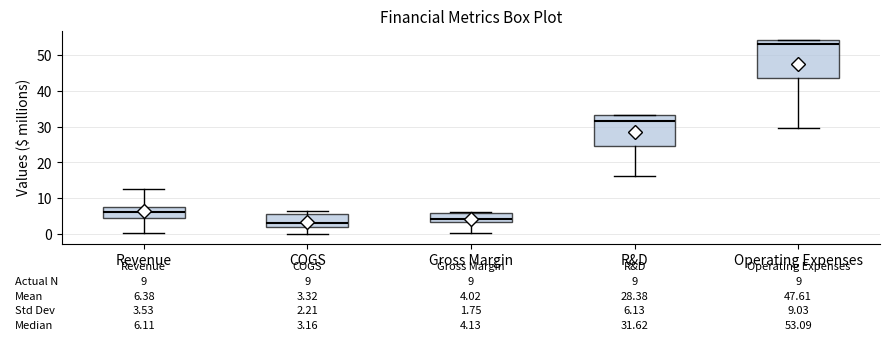

Which box is the tallest, from its lower edge to its upper edge?

Operating Expenses